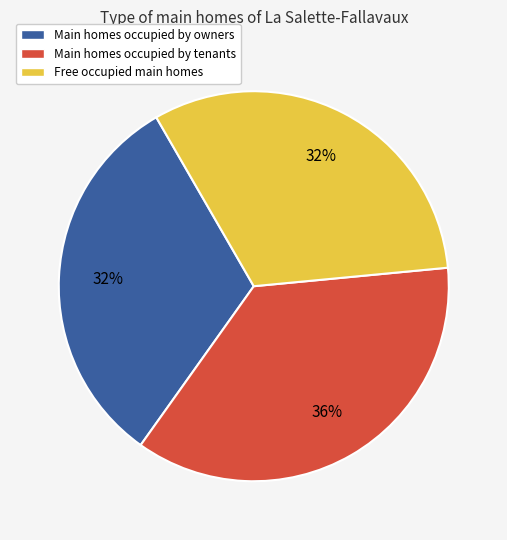

What percentage is the Main homes occupied by owners slice, to the nearest percent?

32%